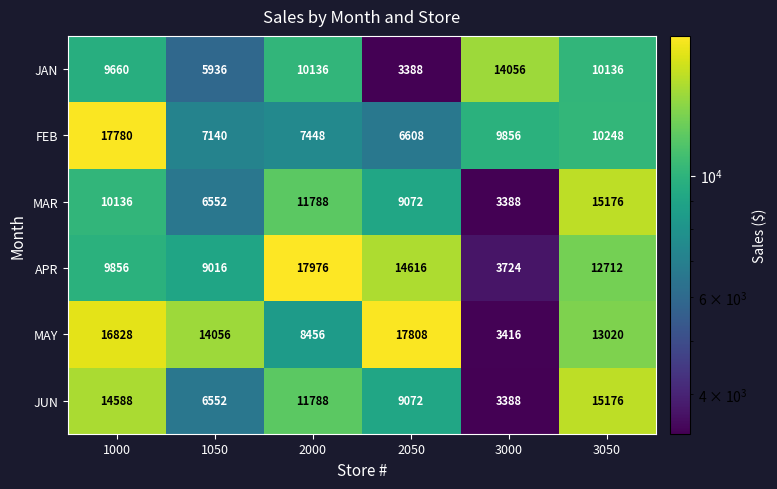

What is the sum of all MAY values?

73584